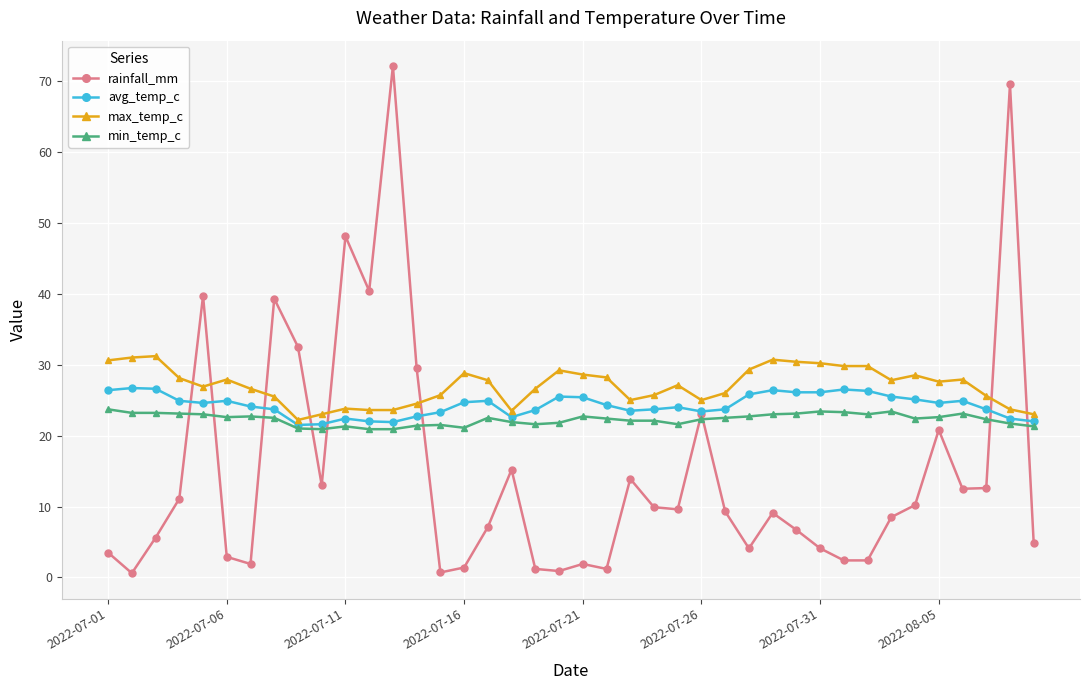

What is the highest value of the avg_temp_c series?

26.7